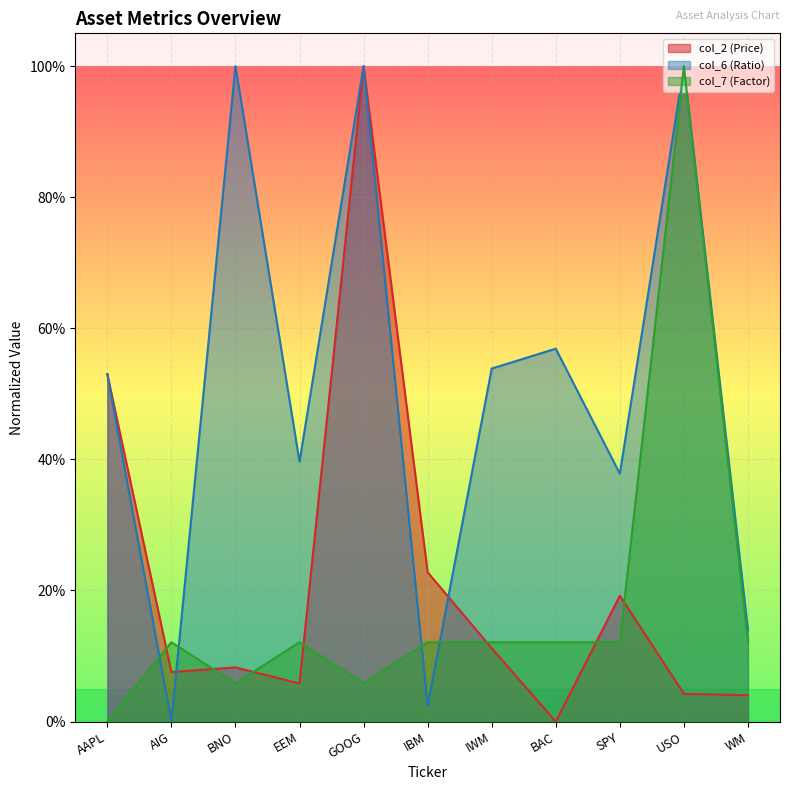

At which label is col_2 (Price) closest to 0?

BAC